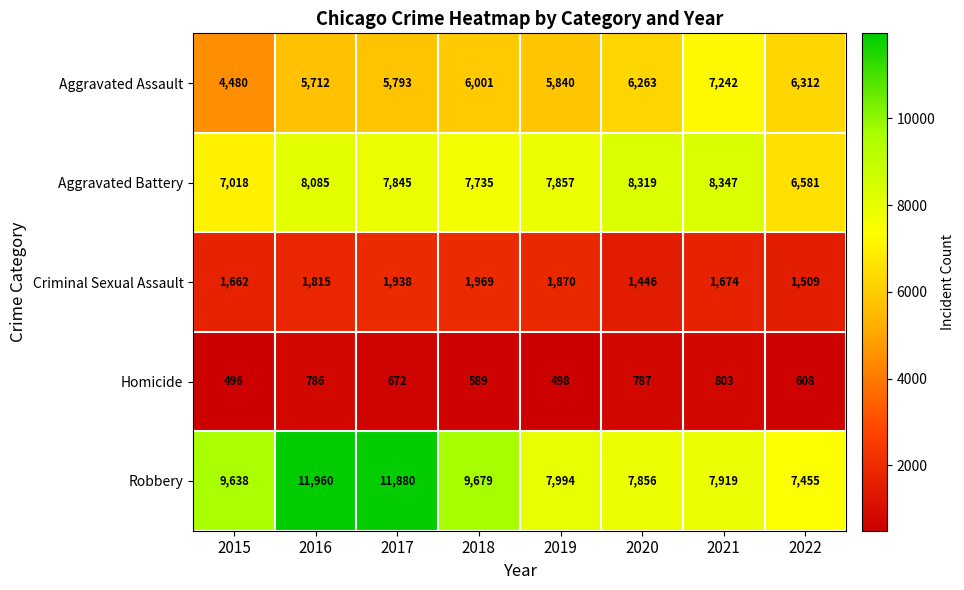

Read the Homicide value at 2017, to the nearest 5.

670